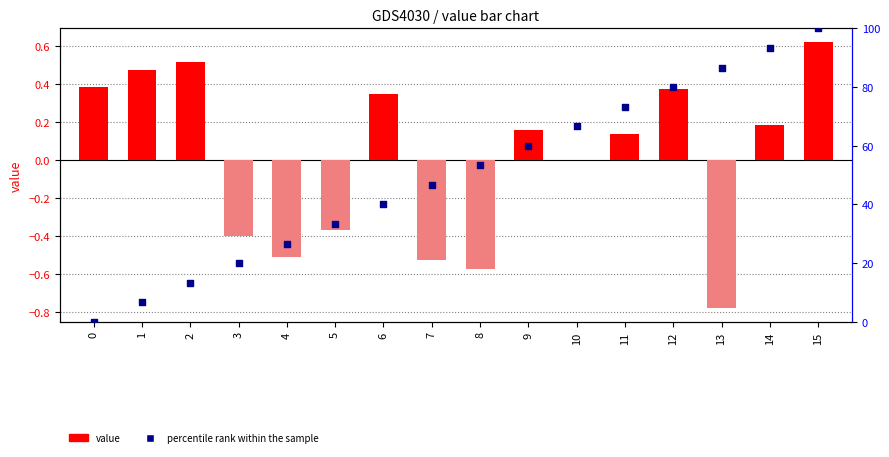

Which series has the widest spread of Y values?

percentile rank within the sample